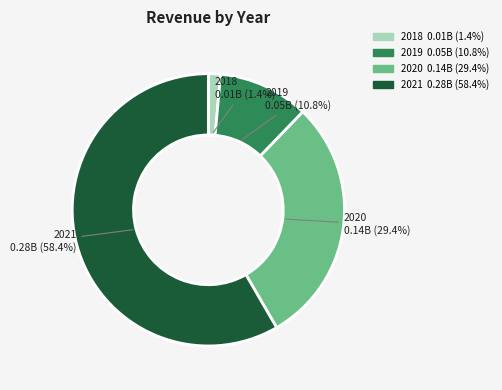

Count the number of slices in the pie.

4